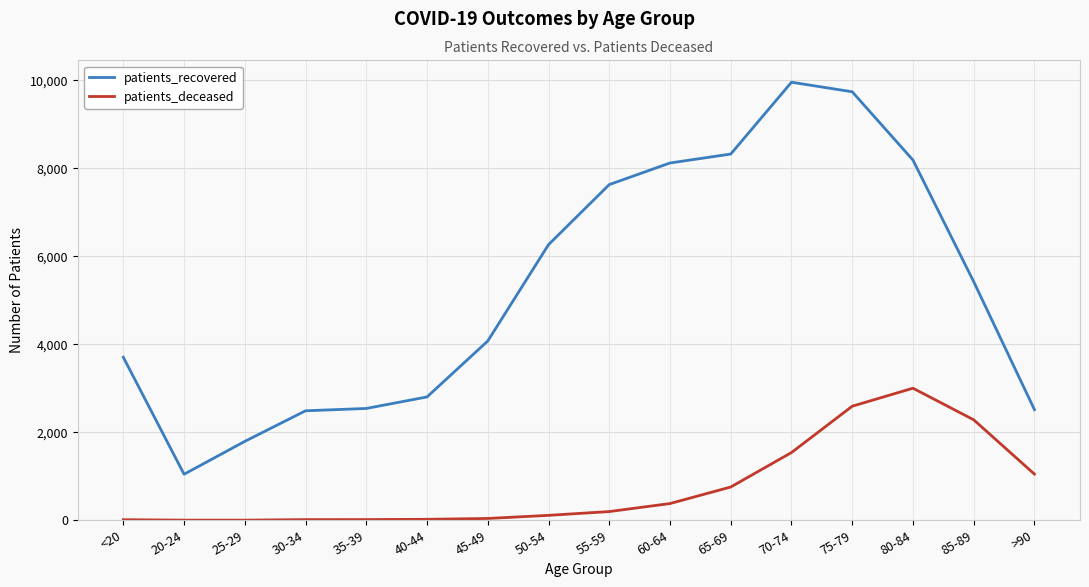

What is the total value across all series at 60-64?

8499